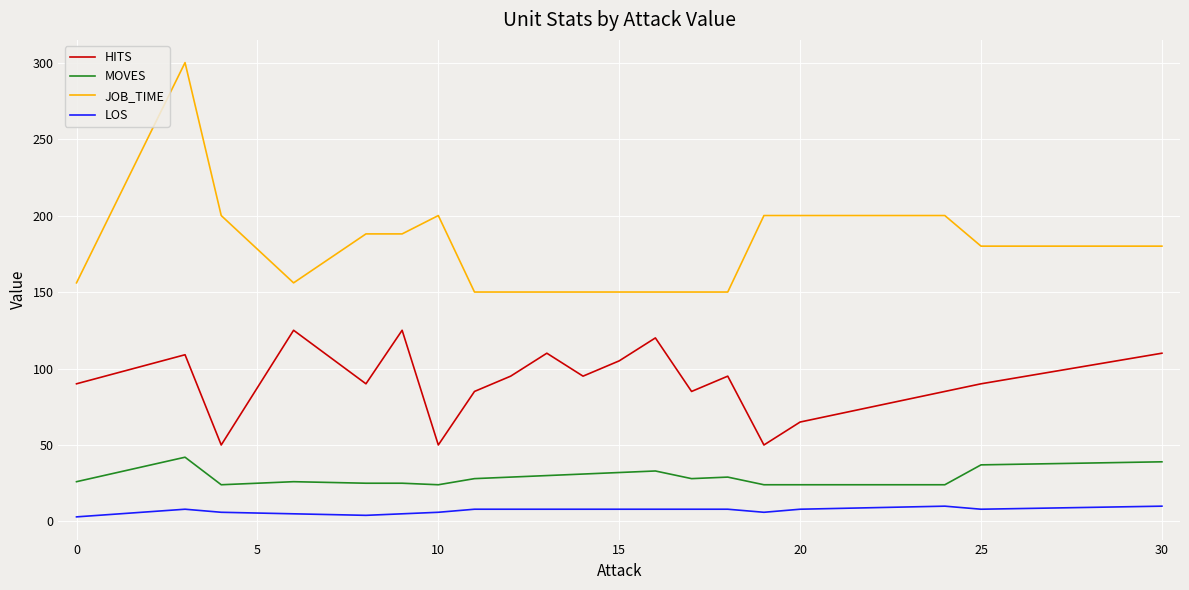

Which series has the largest total across all categories?

JOB_TIME